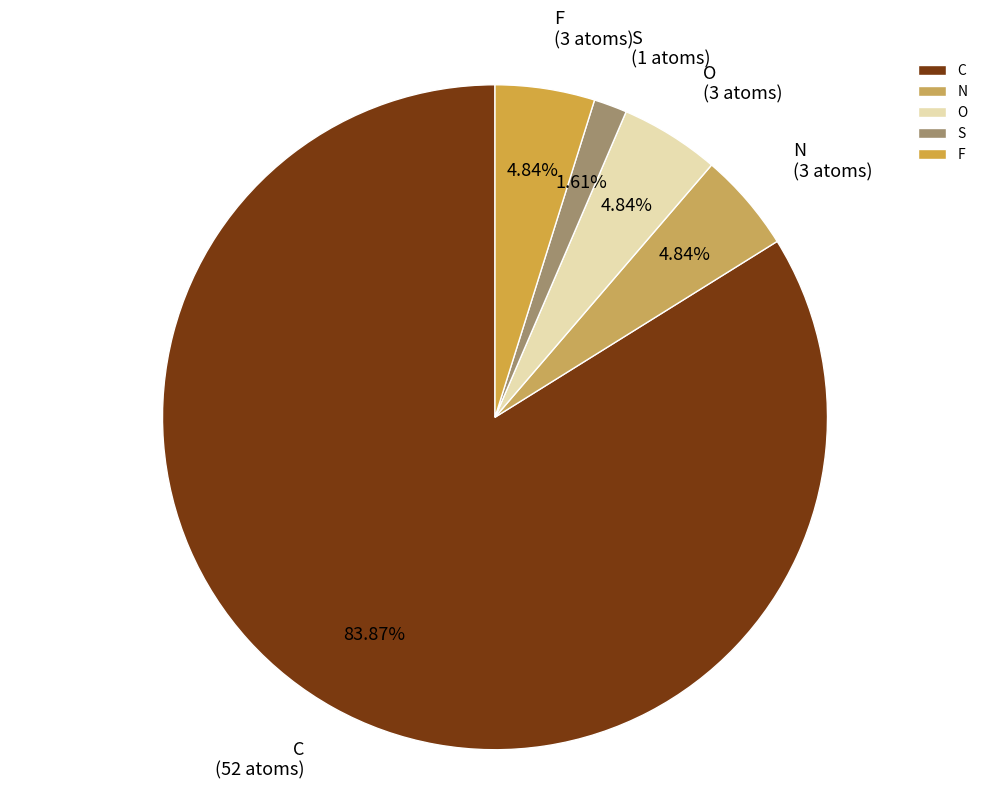

To the nearest percent, what is the combined percentage of O and N?

10%